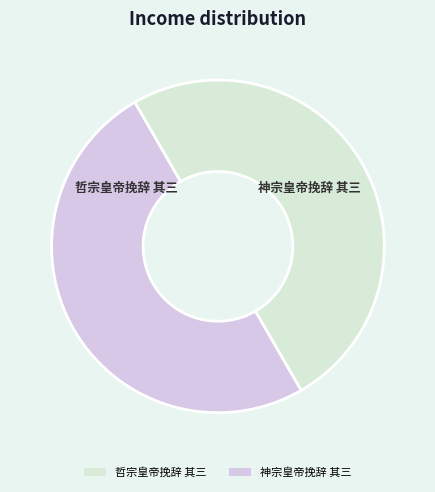

How many slices are in this pie chart?

2